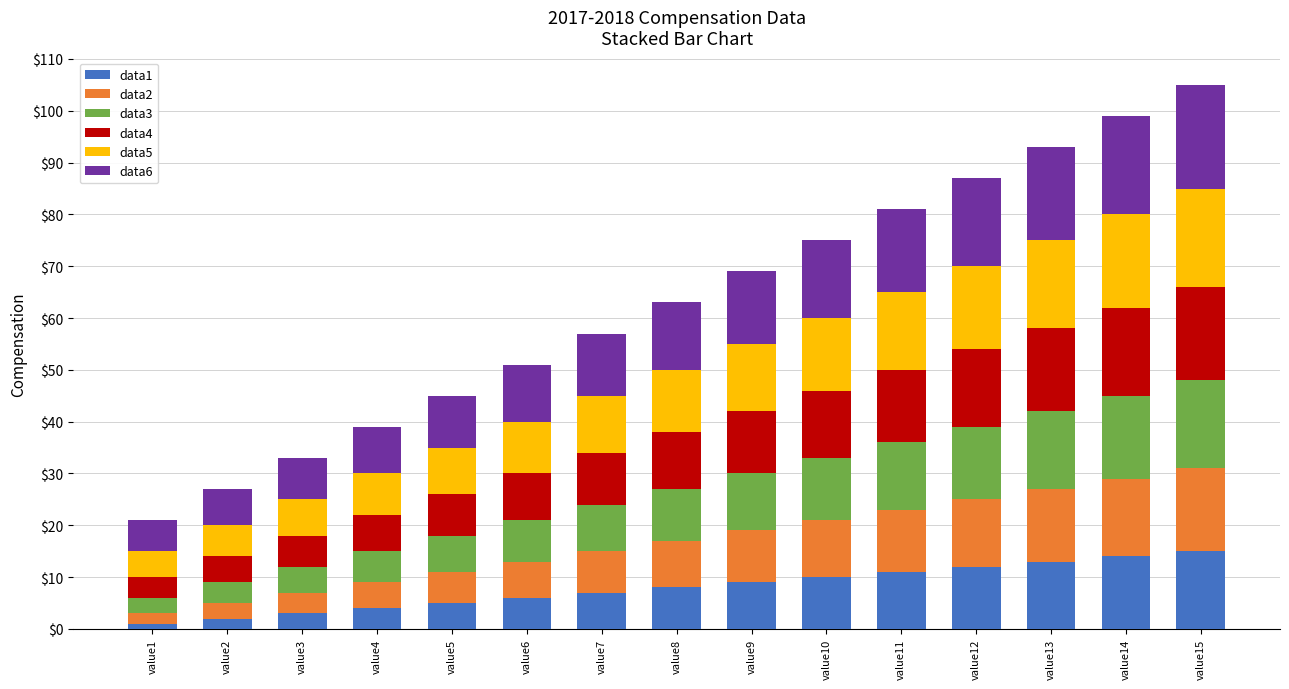

Rank the series by their average value, from lowest to highest.

data1, data2, data3, data4, data5, data6